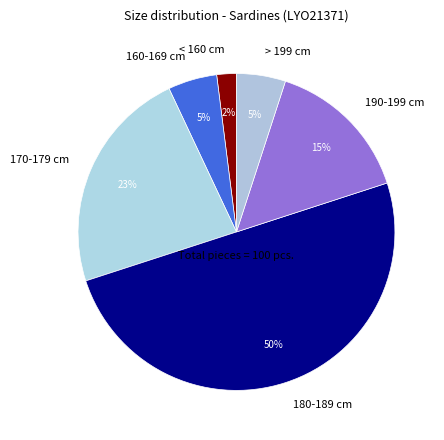

Does 170-179 cm account for over 50% of the chart?

No